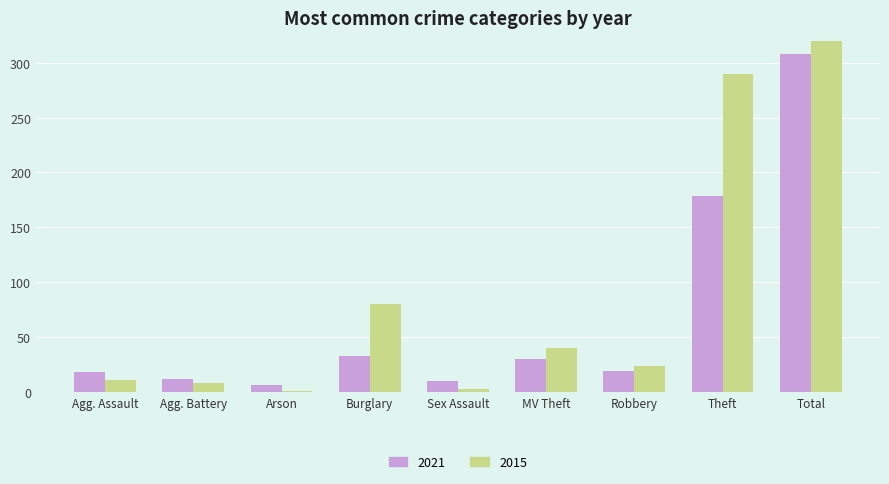

Where is 2021 nearest to the value 157?

Theft